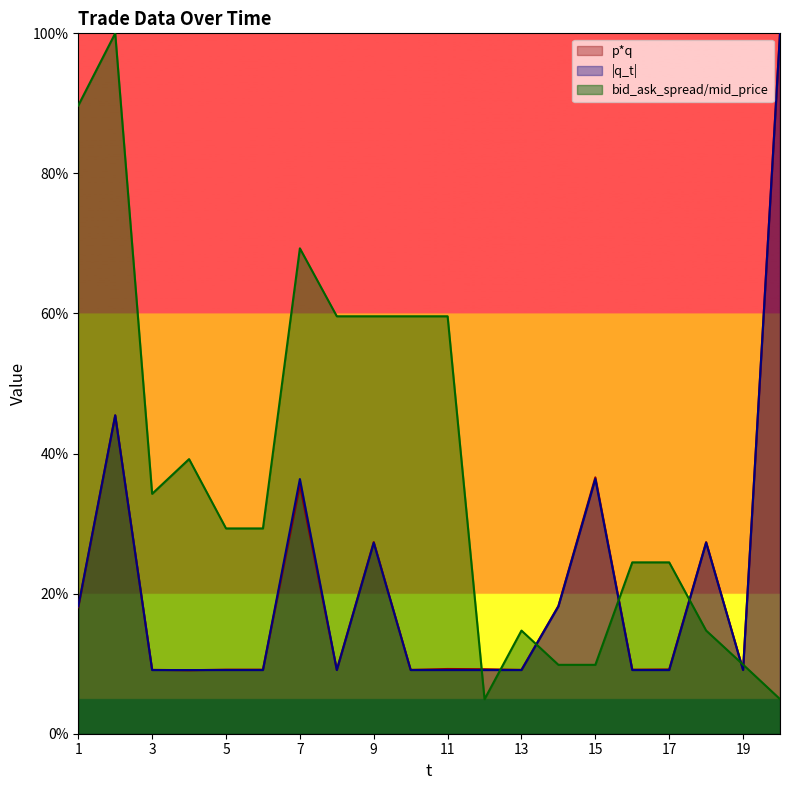

How many lines are shown in the chart?

3